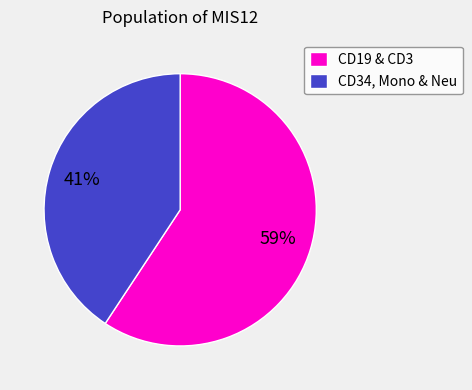

What percentage is the CD19 & CD3 slice, to the nearest percent?

59%